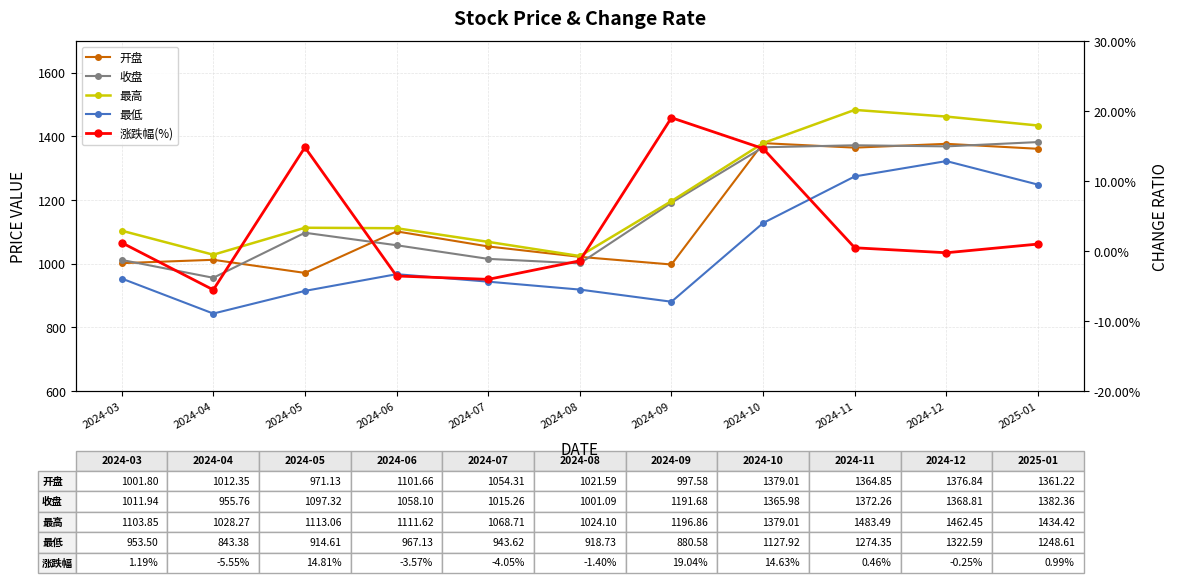

How many positive values does the 涨跌幅(%) series have?

6